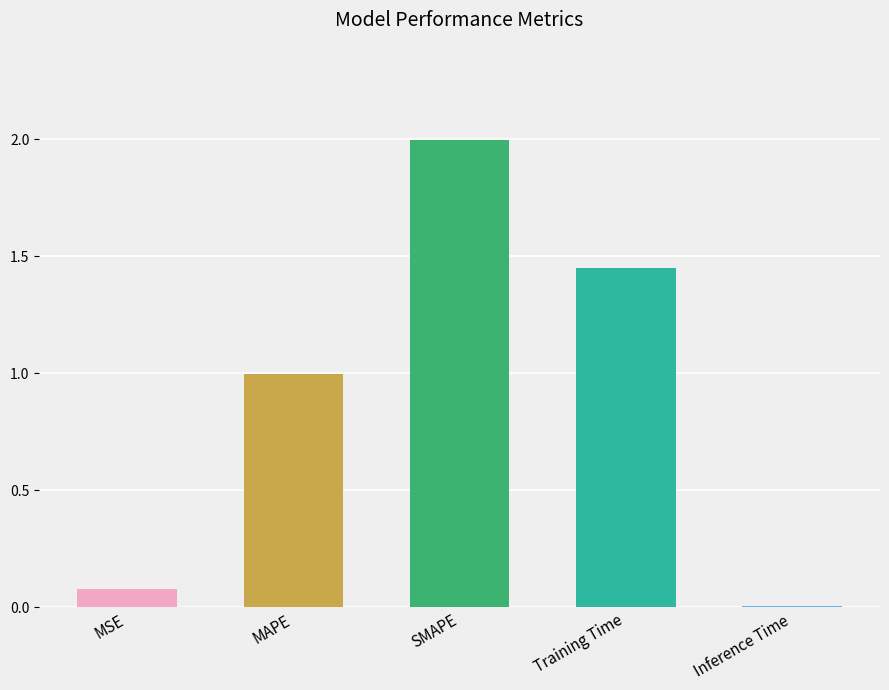

What is the maximum value shown in the chart?

2.0